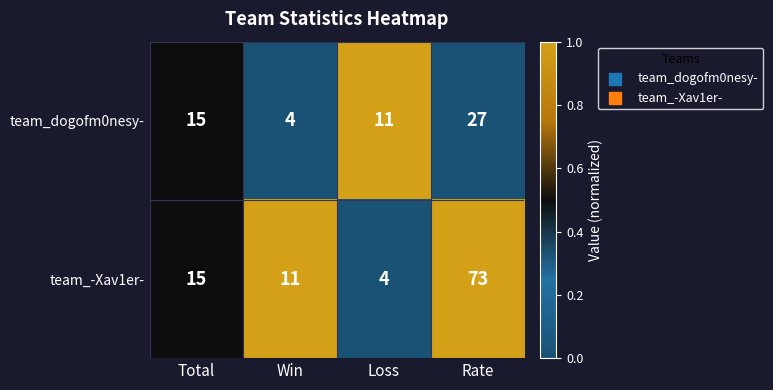

What is the total value across all series at Loss?

15